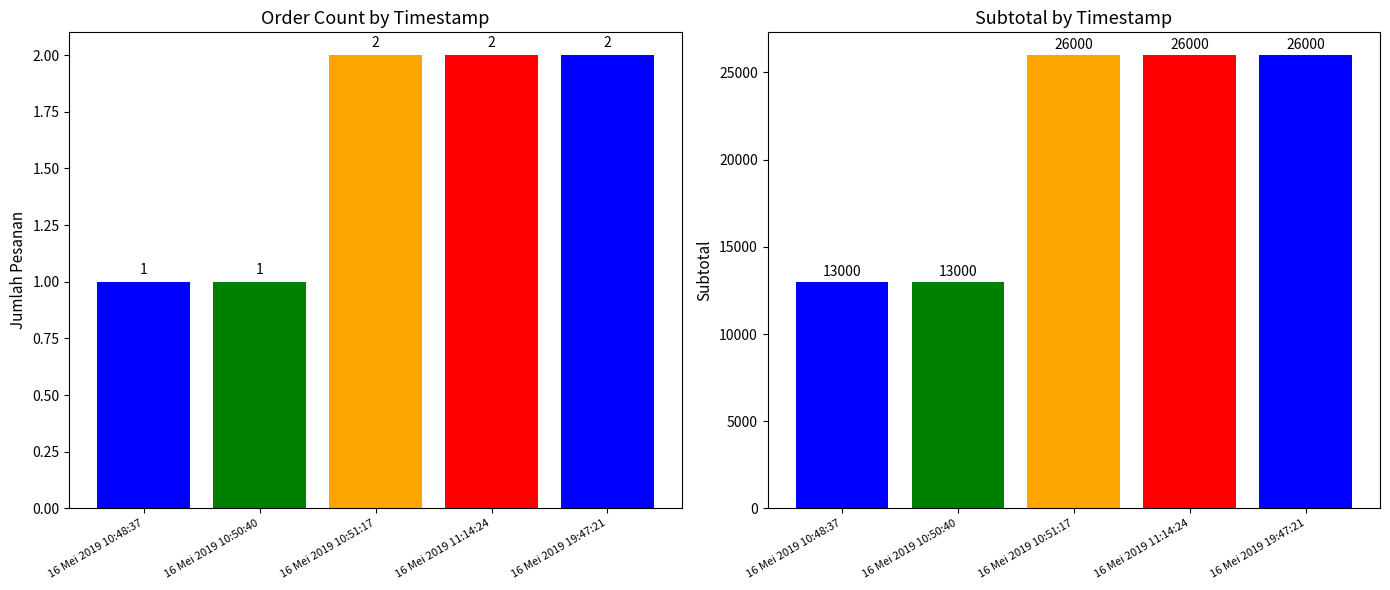

Reading right to left, transcribe all the data shown in this chart.

Jumlah pesanan: 2	2	2	1	1
Subtotal: 26000	26000	26000	13000	13000